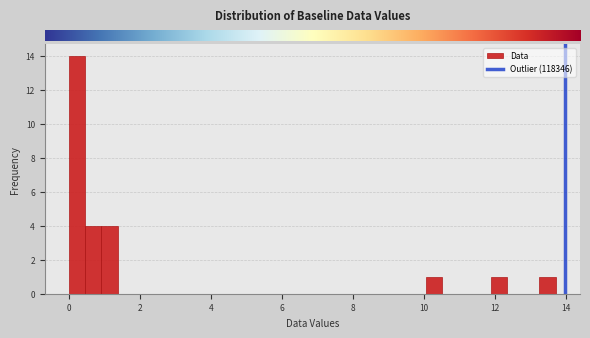

Read against the x-axis, roughly where is the centre of the tallest bar?

0.2